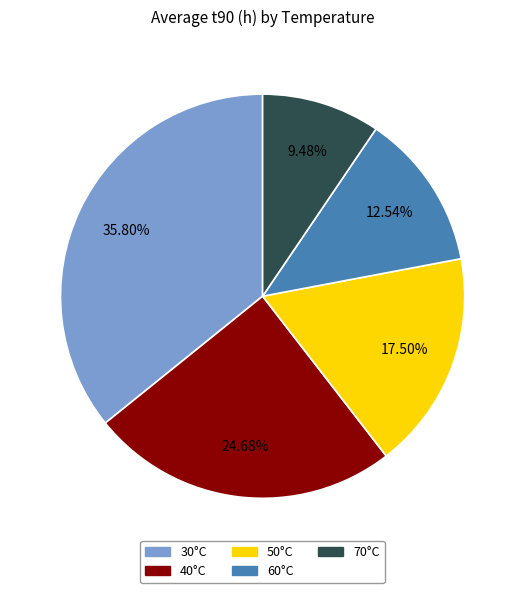

Is it true that 30°C is 42% of the pie?

False